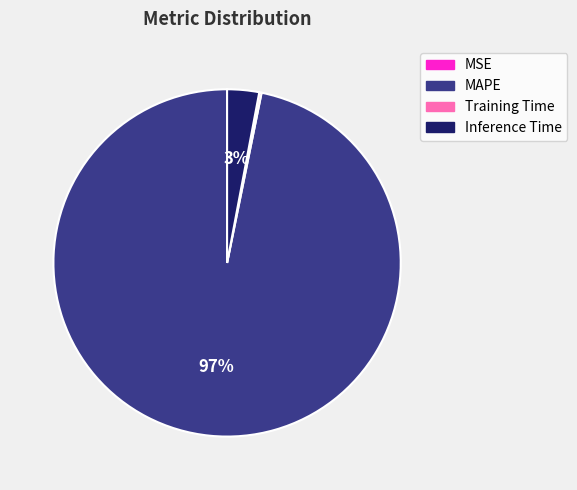

To the nearest percent, what portion does MAPE represent?

97%